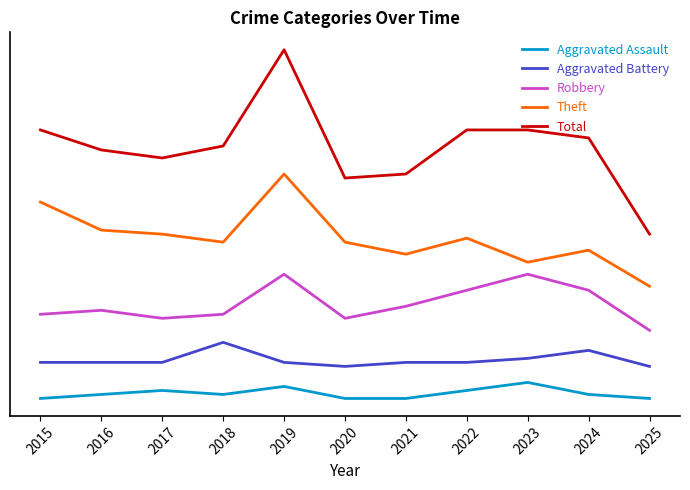

List the series in order of their peak value, lowest first.

Aggravated Assault, Aggravated Battery, Robbery, Theft, Total